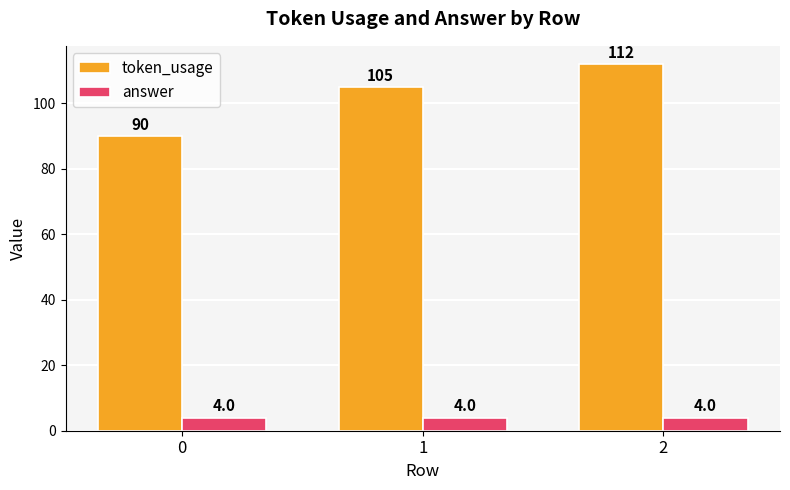

Rank the series at 2 from lowest to highest value.

answer, token_usage